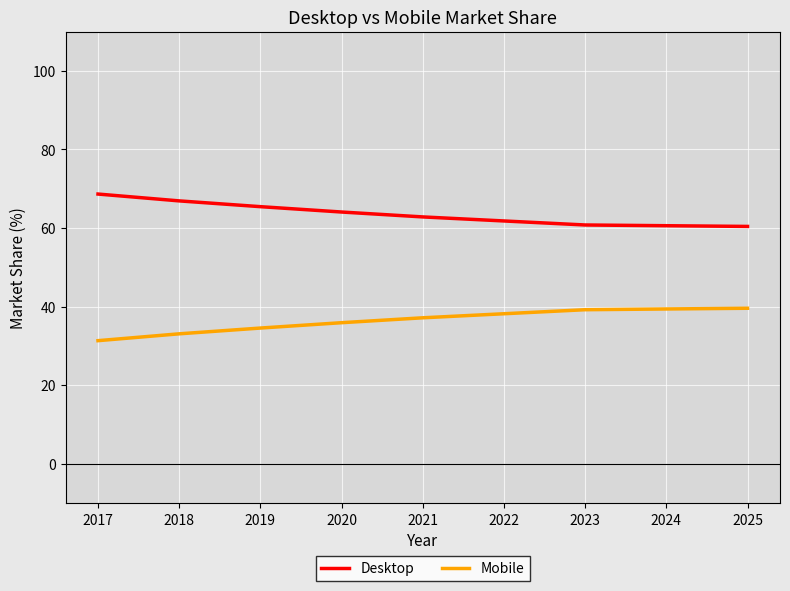

How many lines are shown in the chart?

2